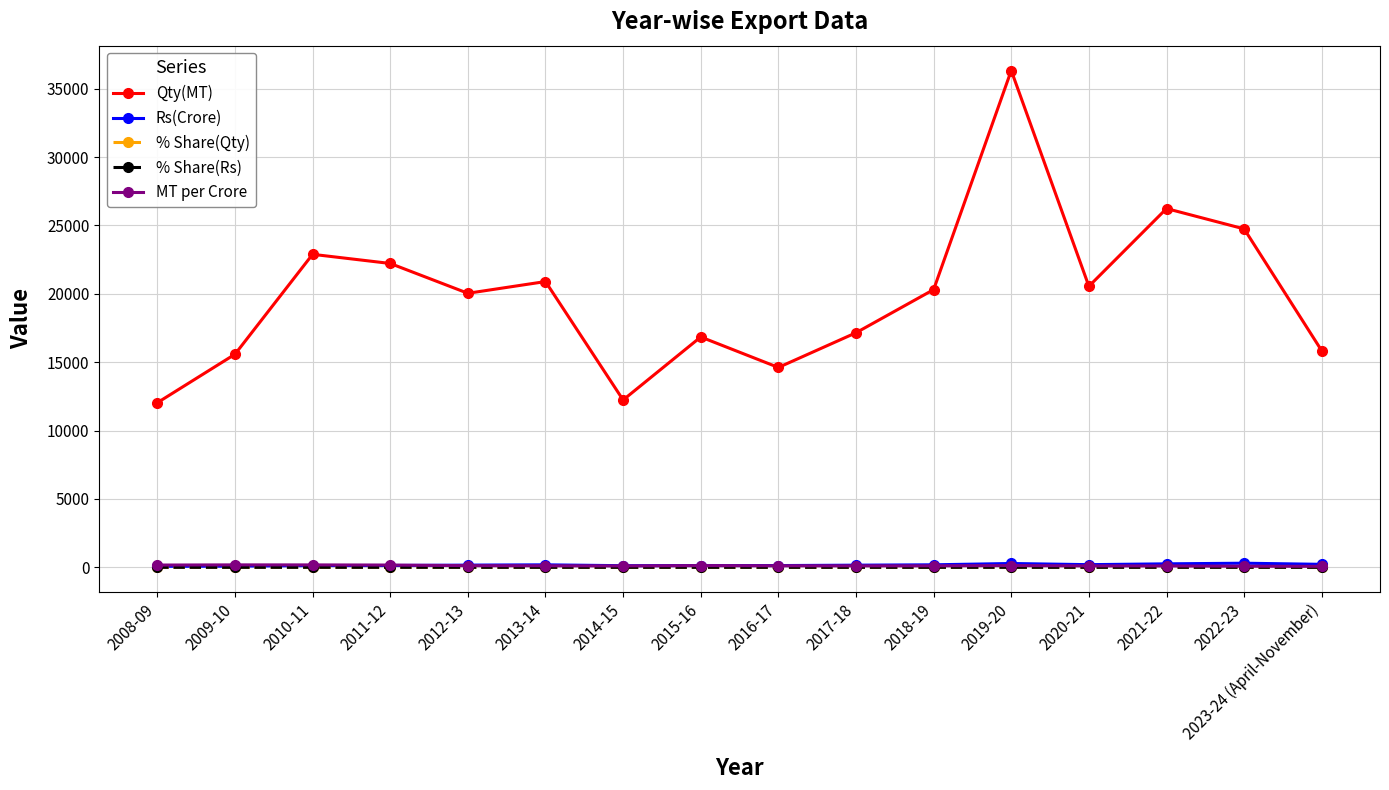

How many interior local peaks does the Qty(MT) series have?

5